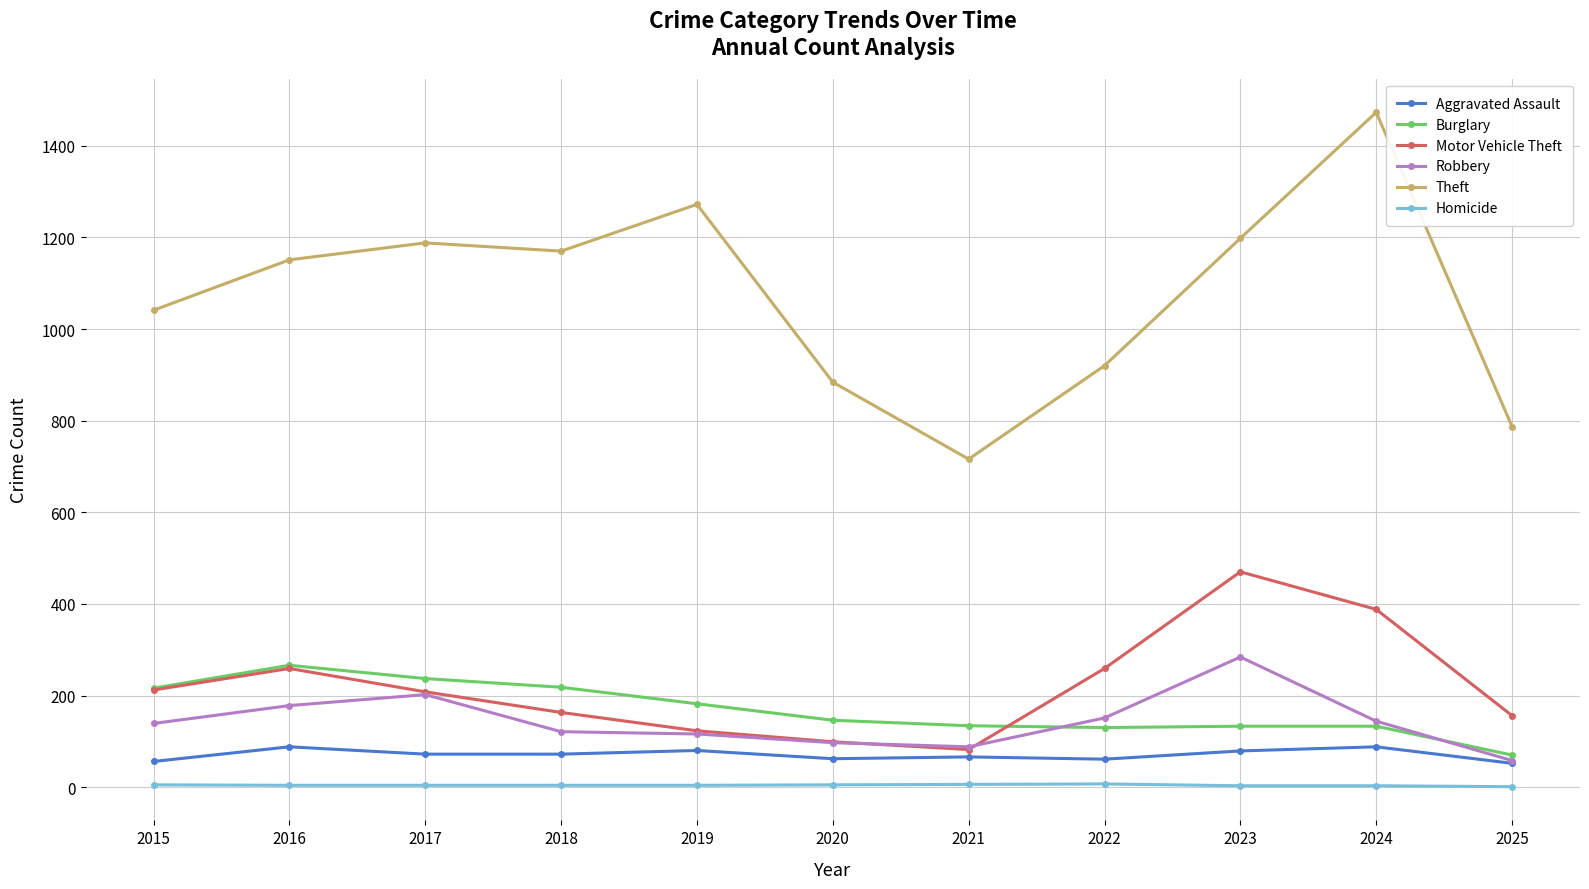

How many categories are shown in the chart?

11